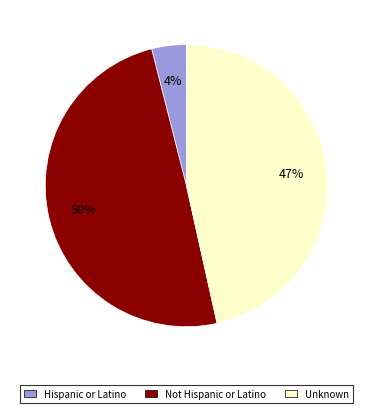

How many slices are in this pie chart?

3